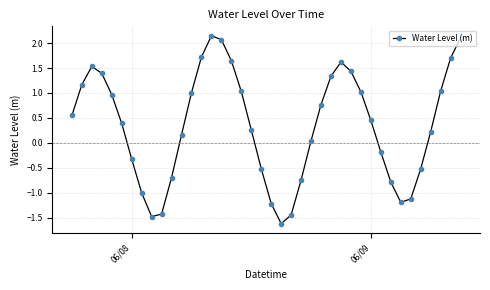

What is the difference between the maximum and minimum values?

3.8